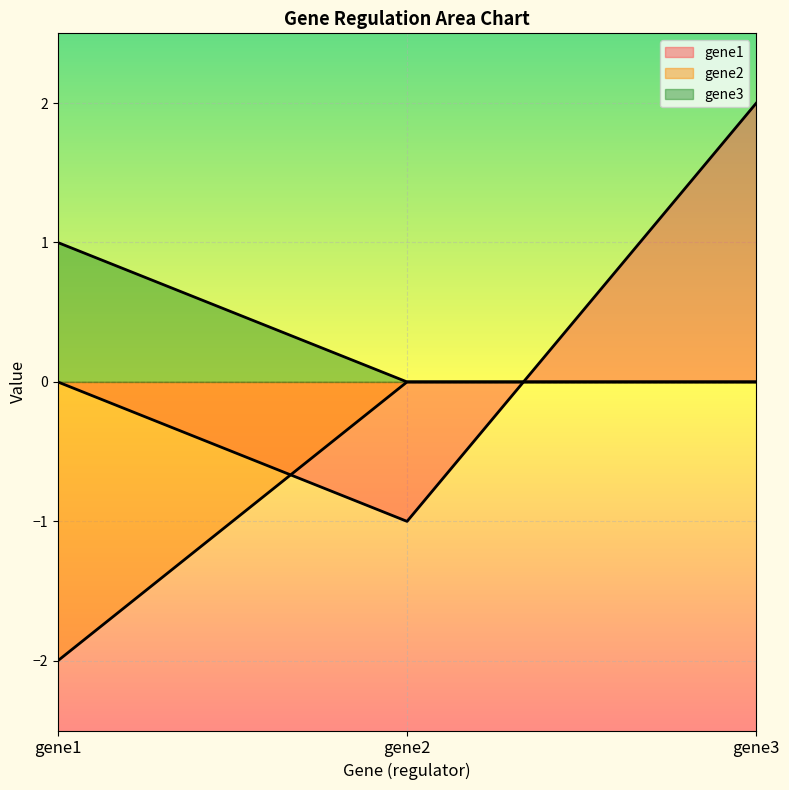

Which series has the largest range (max minus min)?

gene1